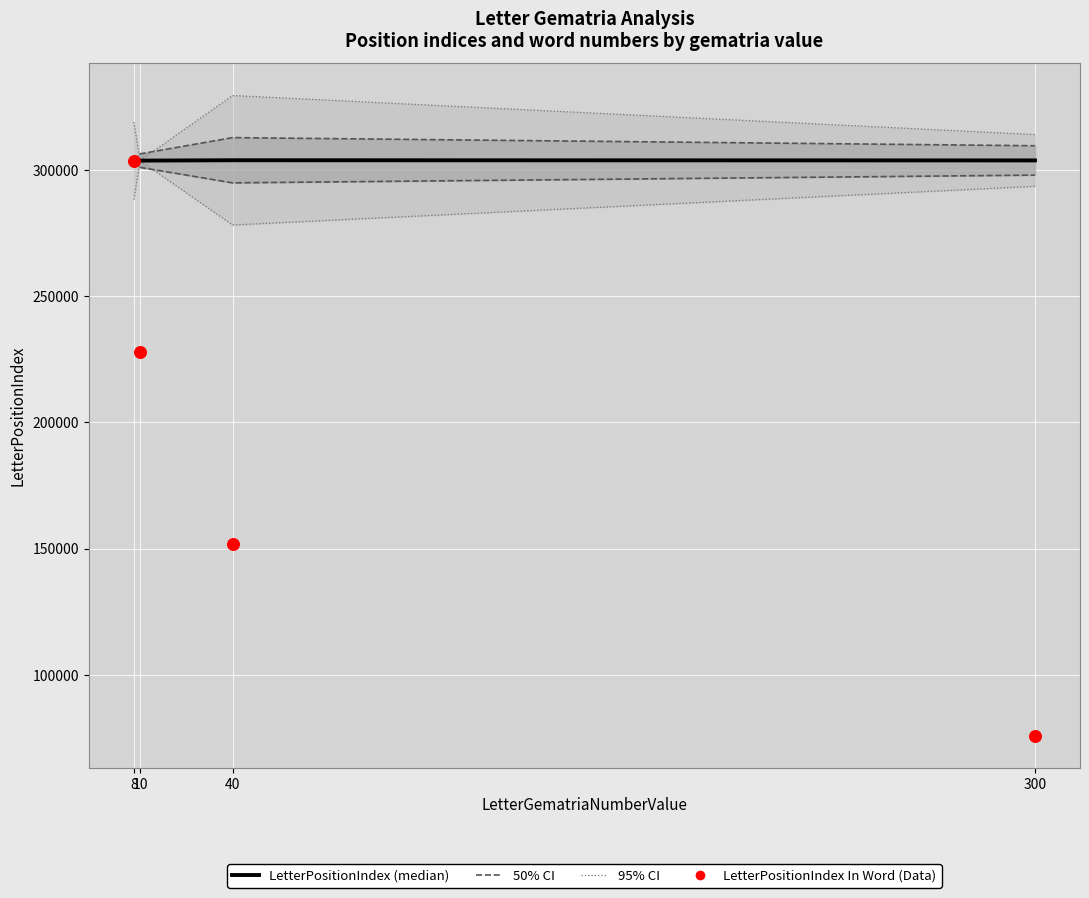

What are all the series names shown in the legend?

LetterPositionIndex, LetterPositionIndex In Word (Data)